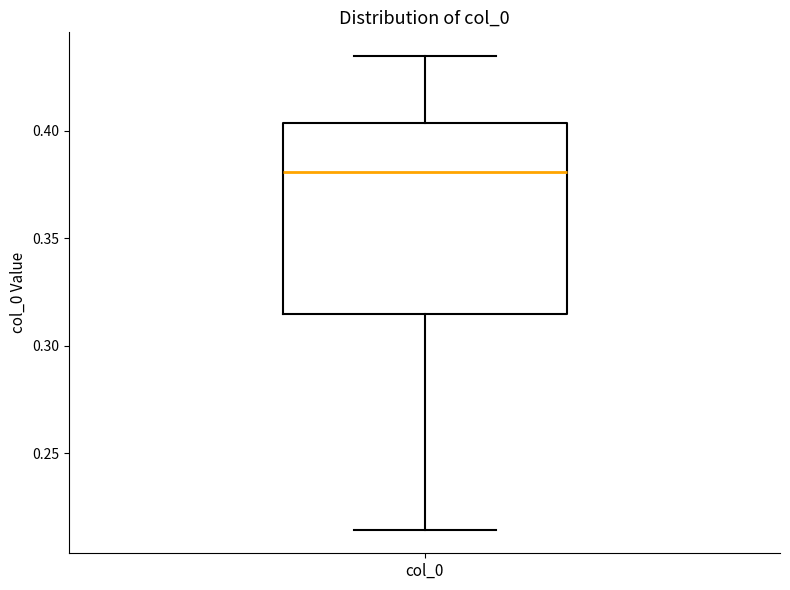

Transcribe this box plot: give where the median line is, the range the box spans, and where the two whiskers end, as read against the y-axis. The values are not printed on the chart, so give them approximately, as read against the axis.

median 0.380, box 0.315 to 0.405, whiskers 0.215 to 0.435